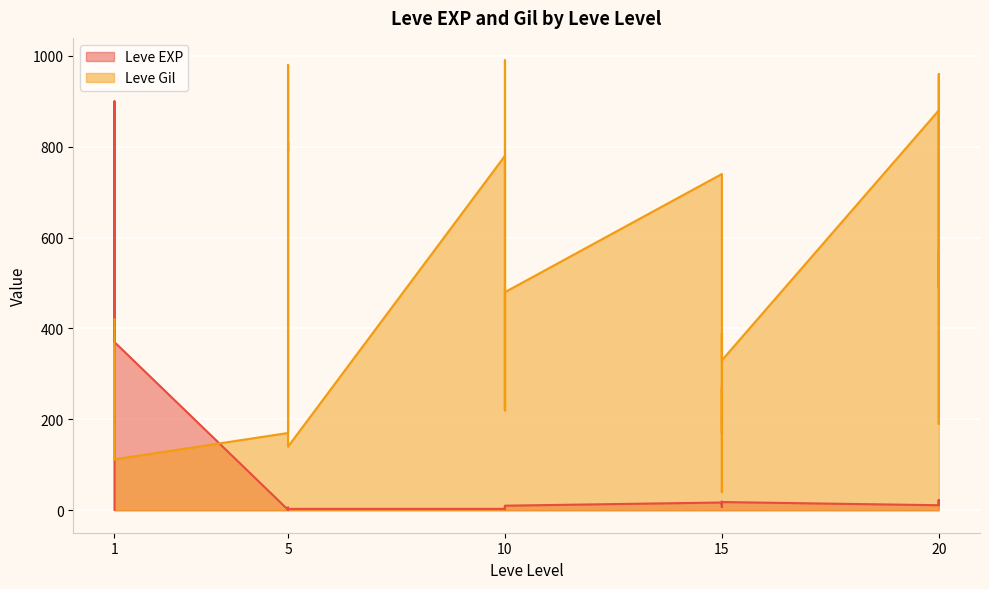

List the series in order of their peak value, lowest first.

Leve EXP, Leve Gil